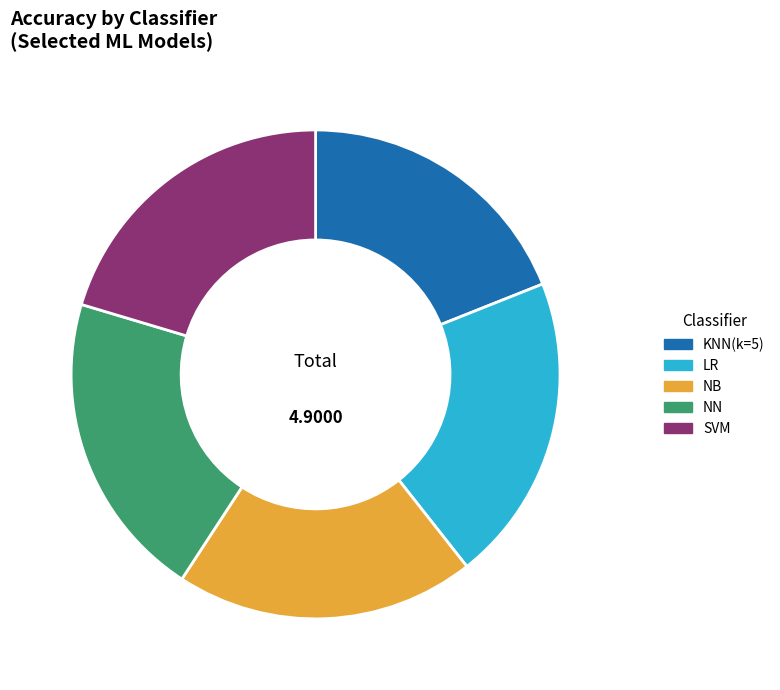

Is there a majority slice in this chart?

No